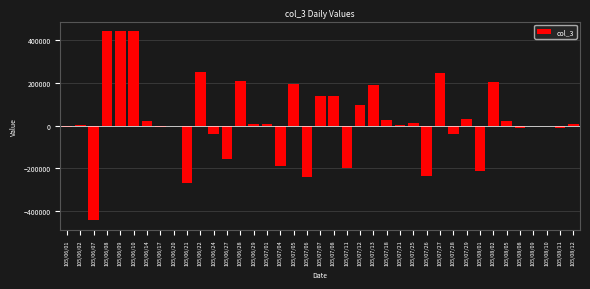

What is the change in value from 105/06/24 to 105/08/02?

+246000